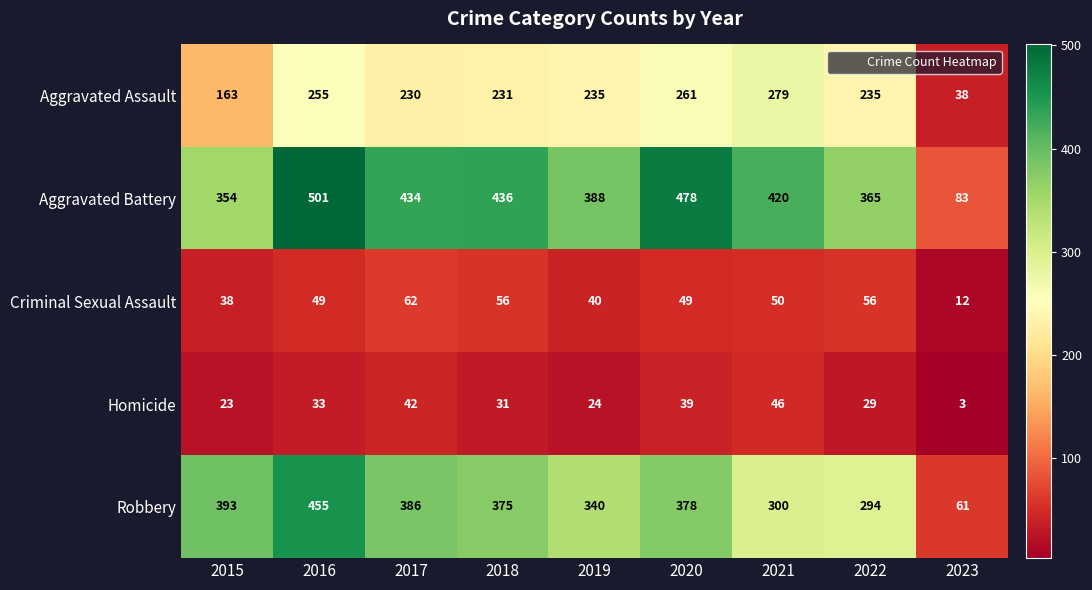

At which category is the sum across all series the highest?

2016